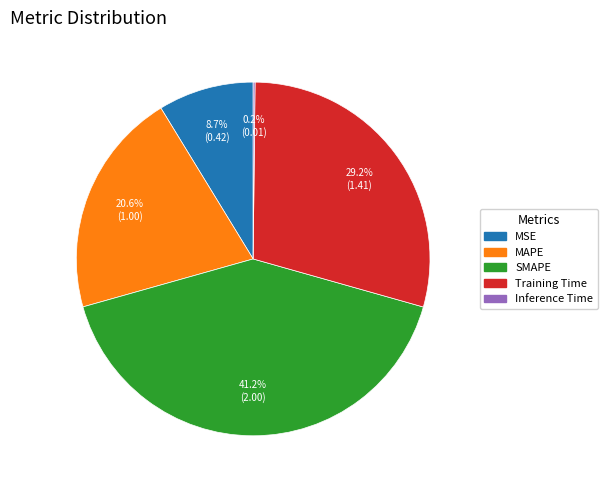

Does MAPE represent more than half of the total?

No